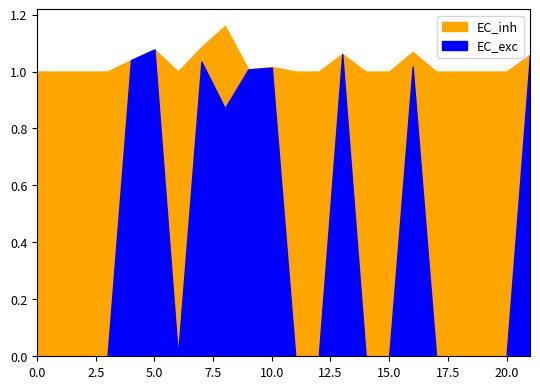

Reading left to right, list all the values displayed in this chart.

Zmax: 1.0	1.0	1.0	1.0	1.0	1.1	1.0	1.1	1.2	1.0	1.0	1.0	1.0	1.1	1.0	1.0	1.1	1.0	1.0	1.0	1.0	1.1
Zmin: 0.0	0.0	0.0	0.0	1.0	1.1	0.0	1.0	0.9	1.0	1.0	0.0	0.0	1.1	0.0	0.0	1.0	0.0	0.0	0.0	0.0	1.1